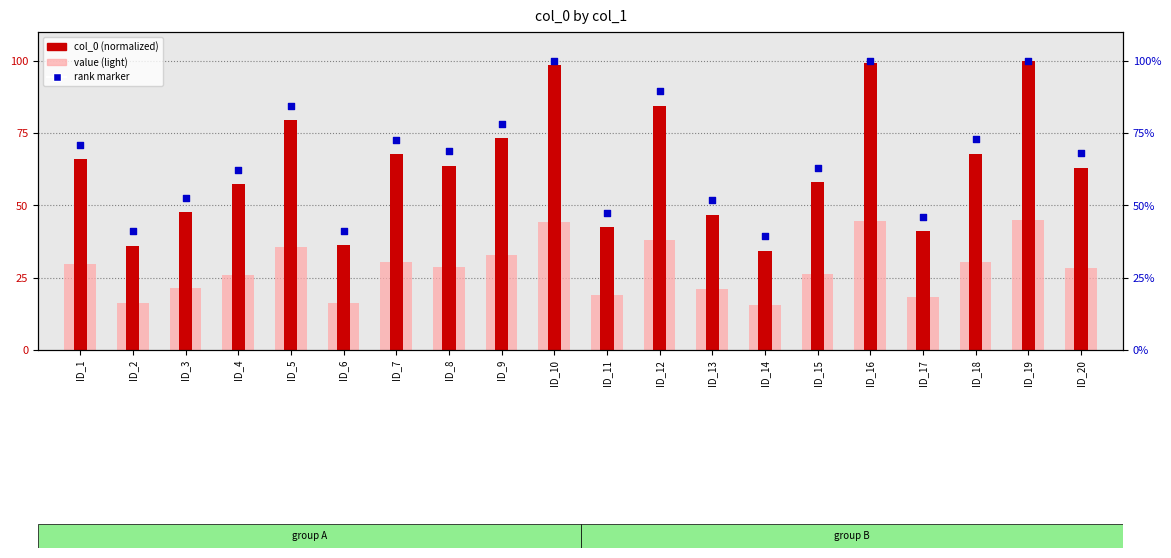

What are all the series names shown in the legend?

value (light), col_0 (normalized), rank marker